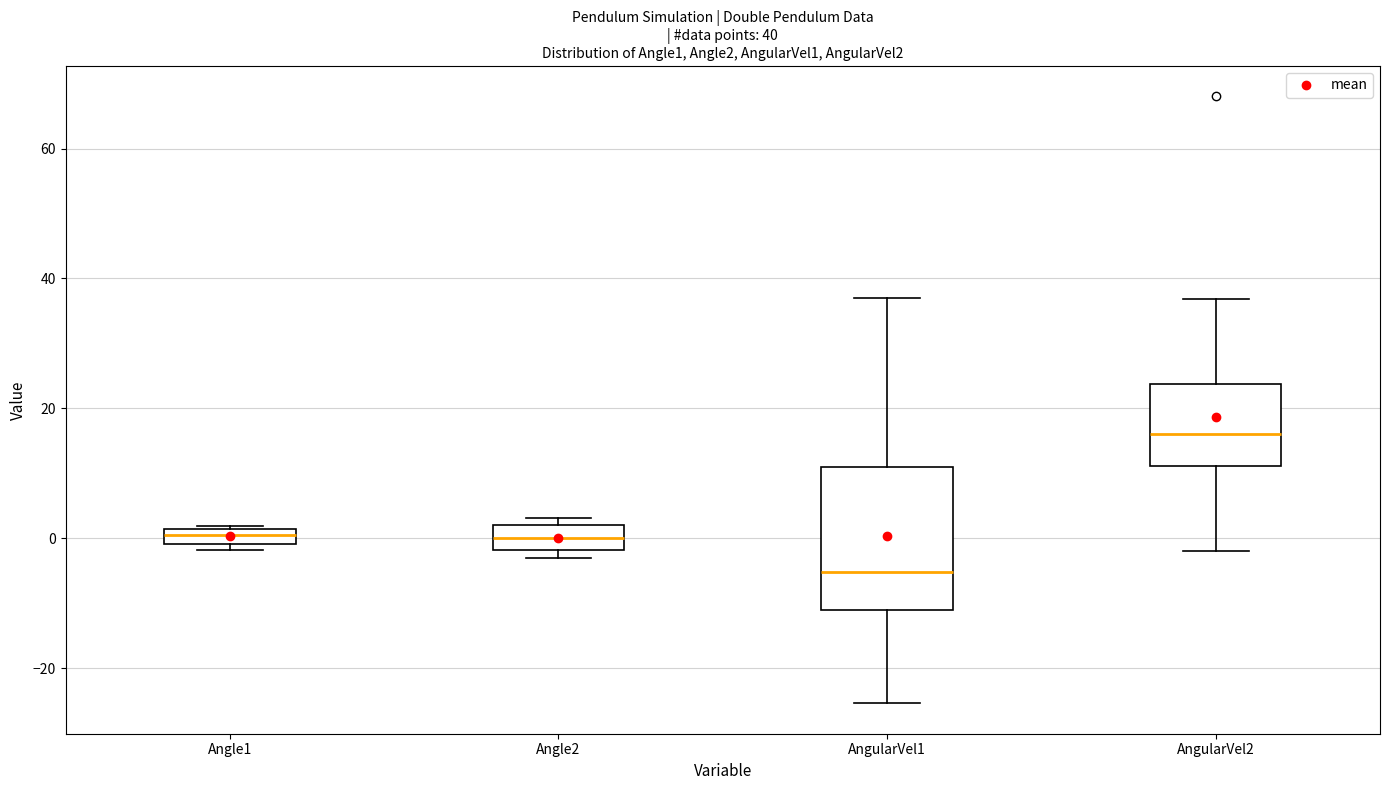

Which box's median line is the highest?

AngularVel2